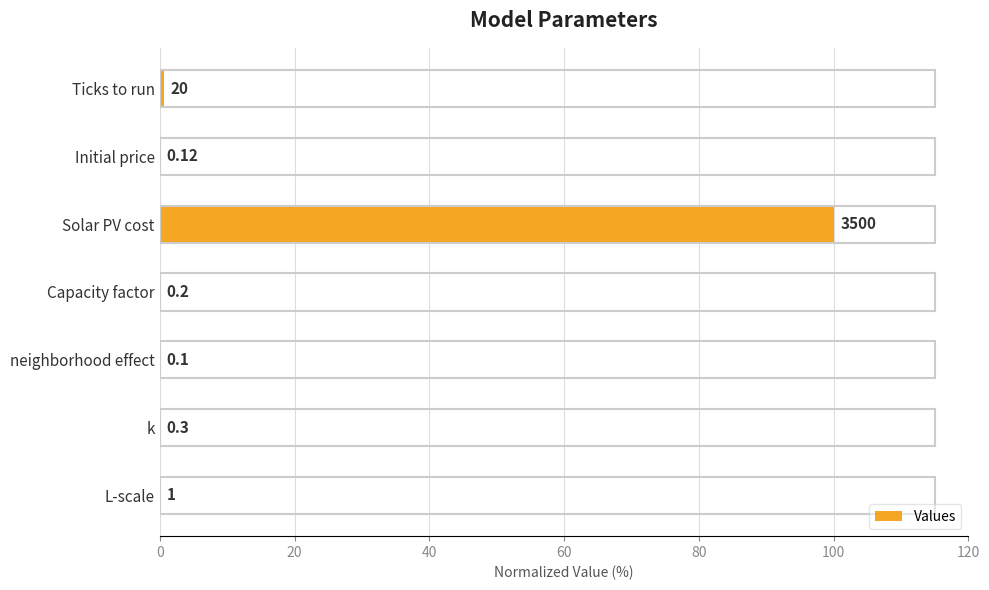

Are the bars horizontal?

Yes